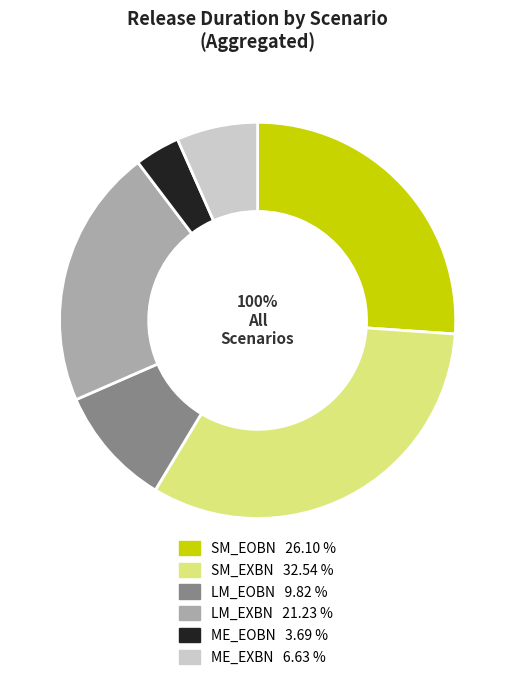

Which category has the biggest portion of the pie?

SM_EXBN